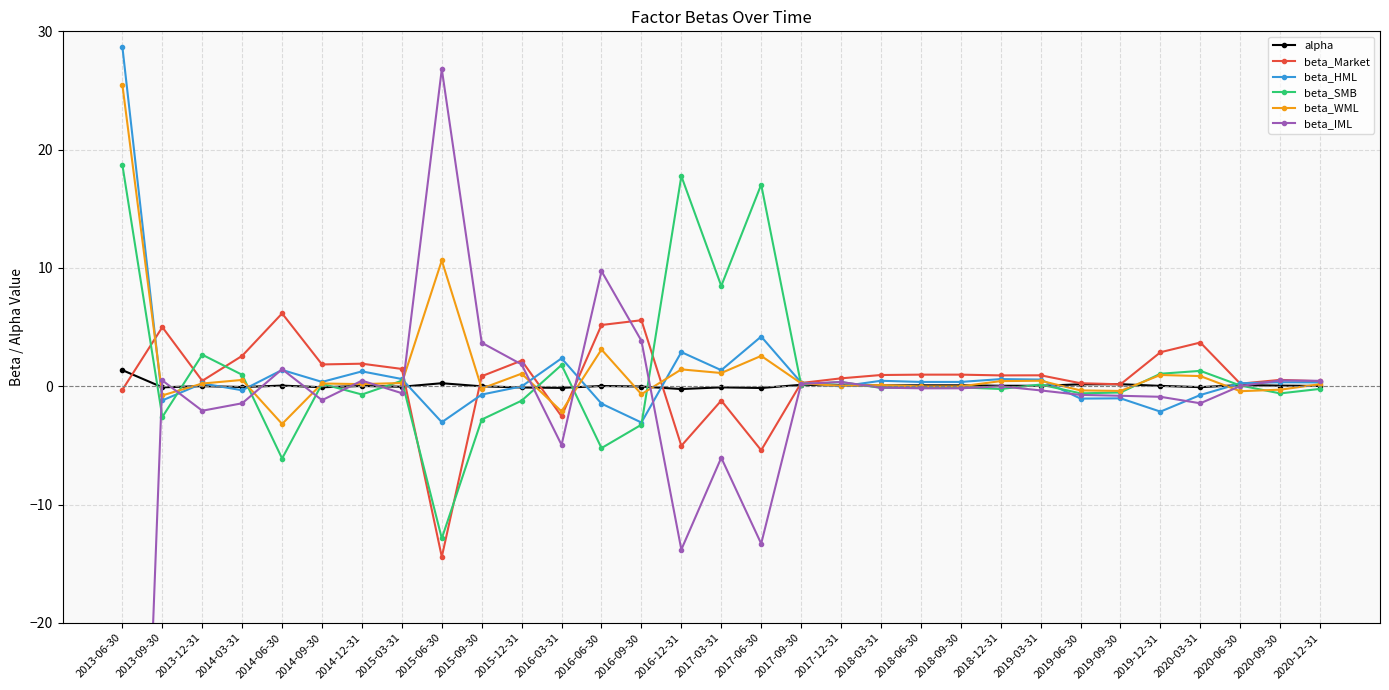

True or false: beta_SMB has a value of 0.5 at 2015-03-31.

True